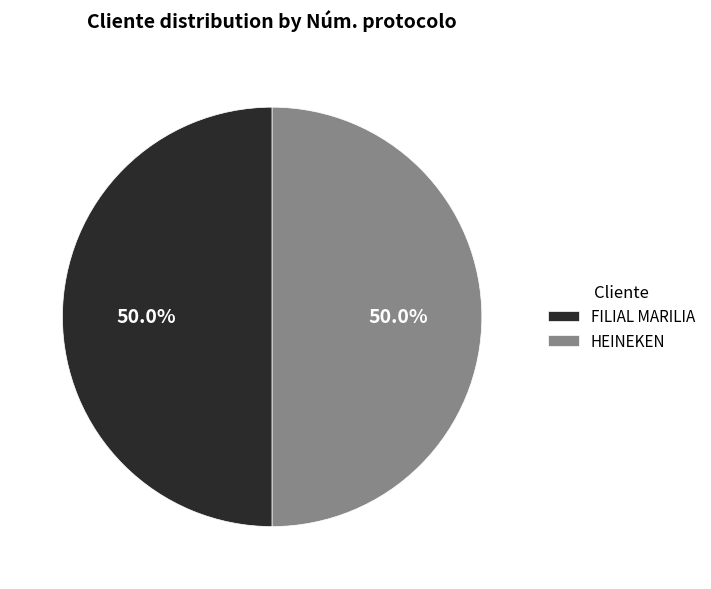

What percentage do HEINEKEN and FILIAL MARILIA together represent?

100.0%